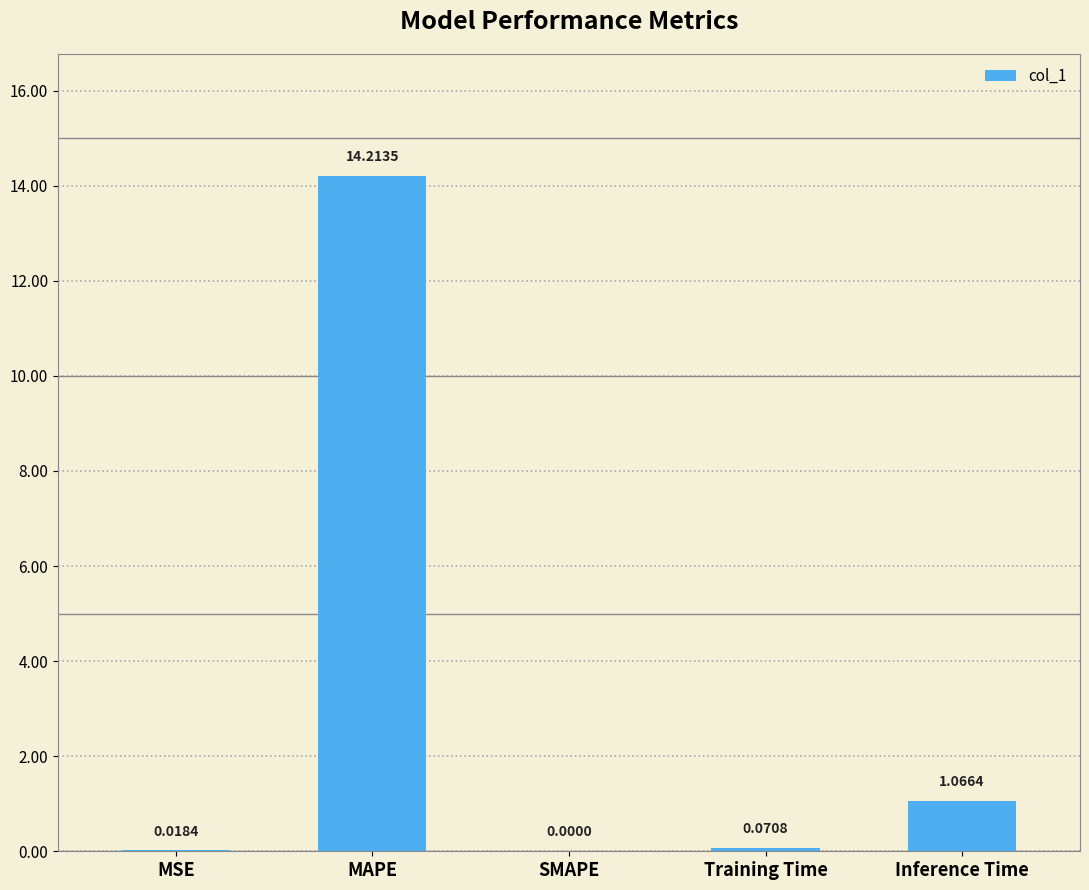

What is the maximum value shown in the chart?

14.2